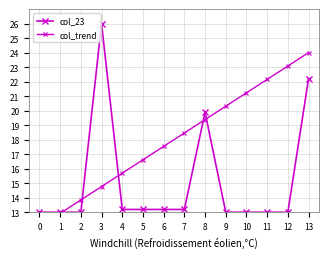

At how many categories does at least one series exceed 14?

11